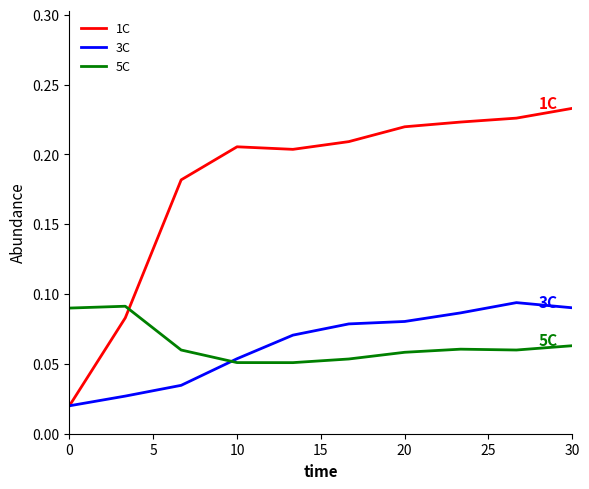

Which series has the largest total across all categories?

1C